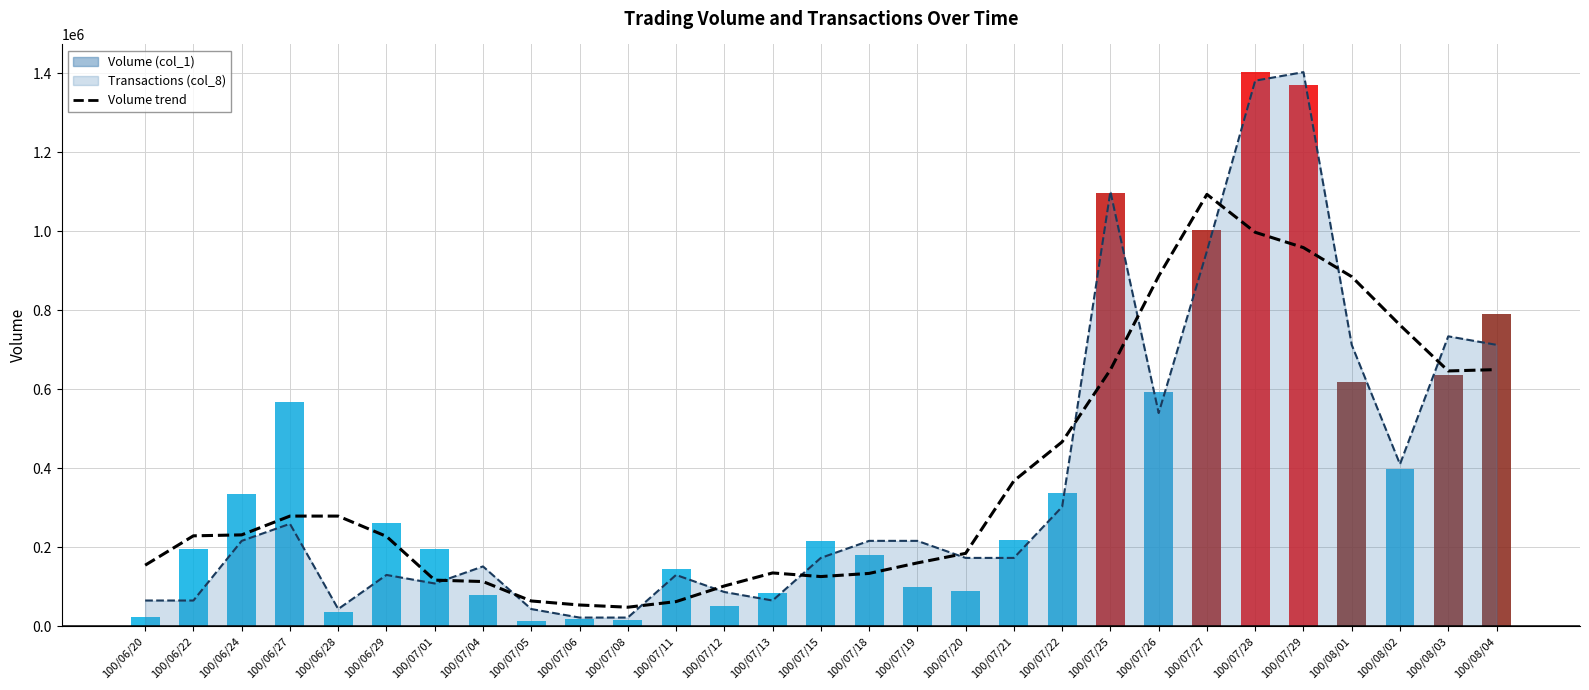

The value at 100/07/21 is 249715. True or false?

False